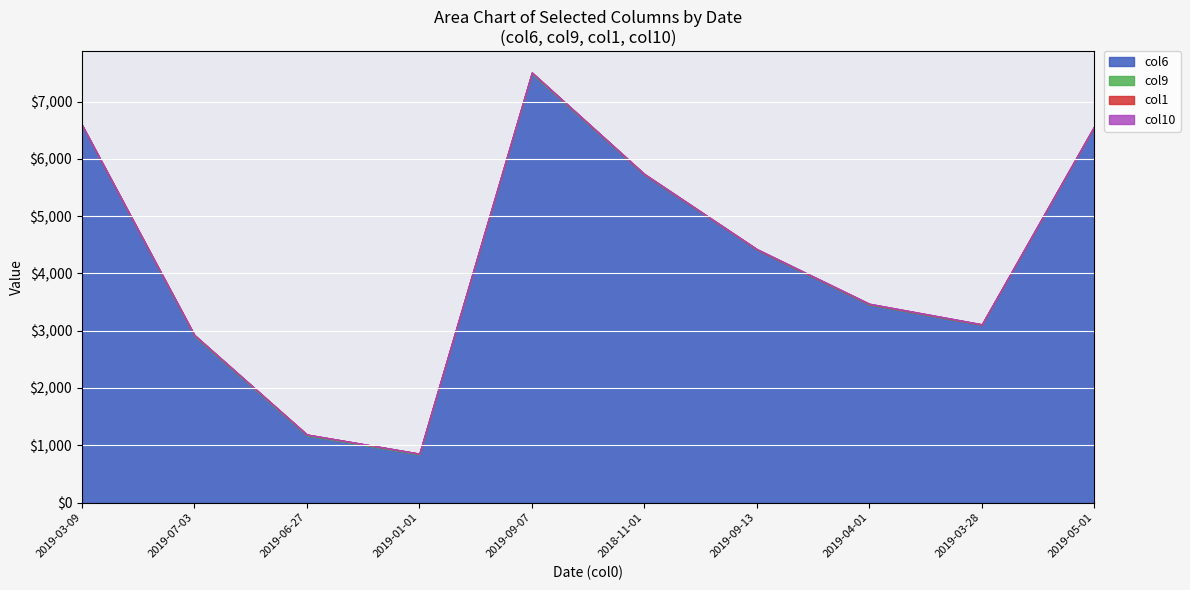

Reading left to right, list all the values displayed in this chart.

col6: 6587	2904	1170	838	7484	5725	4414	3454	3101	6562
col9: 5	18	16	15	20	4	5	8	6	5
col1: 2	3	2	1	3	7	5	8	4	4
col10: 1	1	1	1	1	1	1	1	2	3